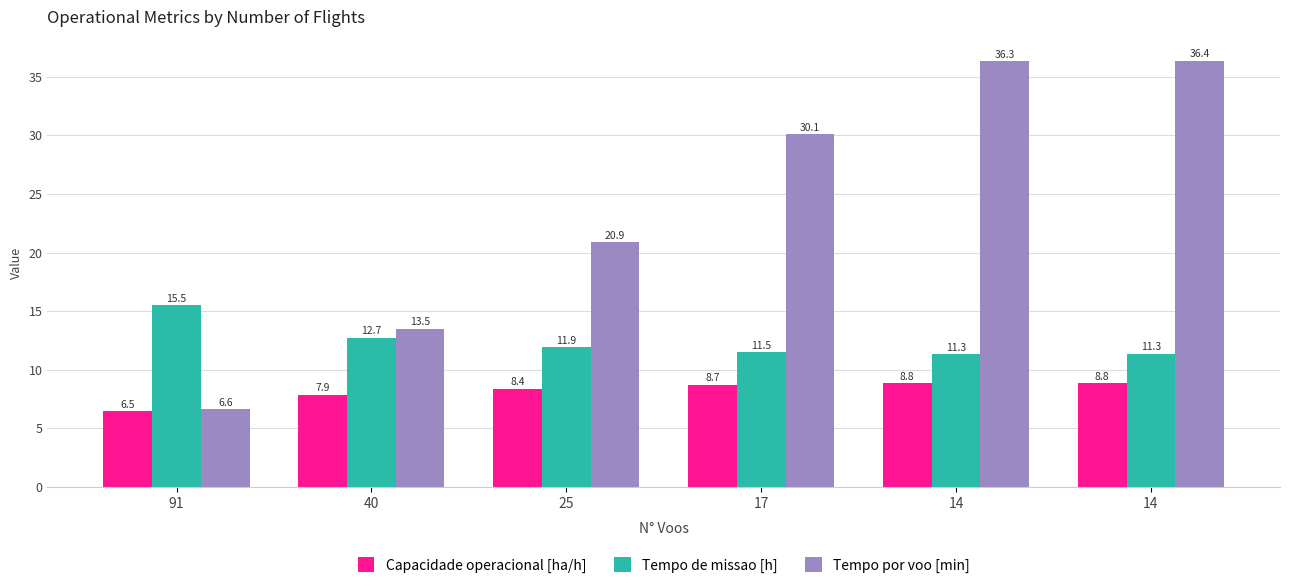

Reading left to right, extract all data points from this chart.

Capacidade operacional [ha/h]: 91=6.5	40=7.9	25=8.4	17=8.7	14=8.8	14=8.8
Tempo de missao [h]: 91=15.5	40=12.7	25=11.9	17=11.5	14=11.3	14=11.3
Tempo por voo [min]: 91=6.6	40=13.5	25=20.9	17=30.1	14=36.3	14=36.4